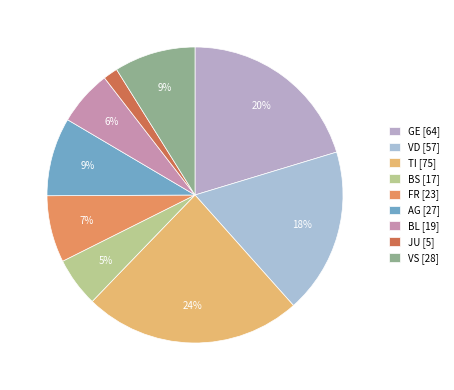

Does any single category account for the majority?

No